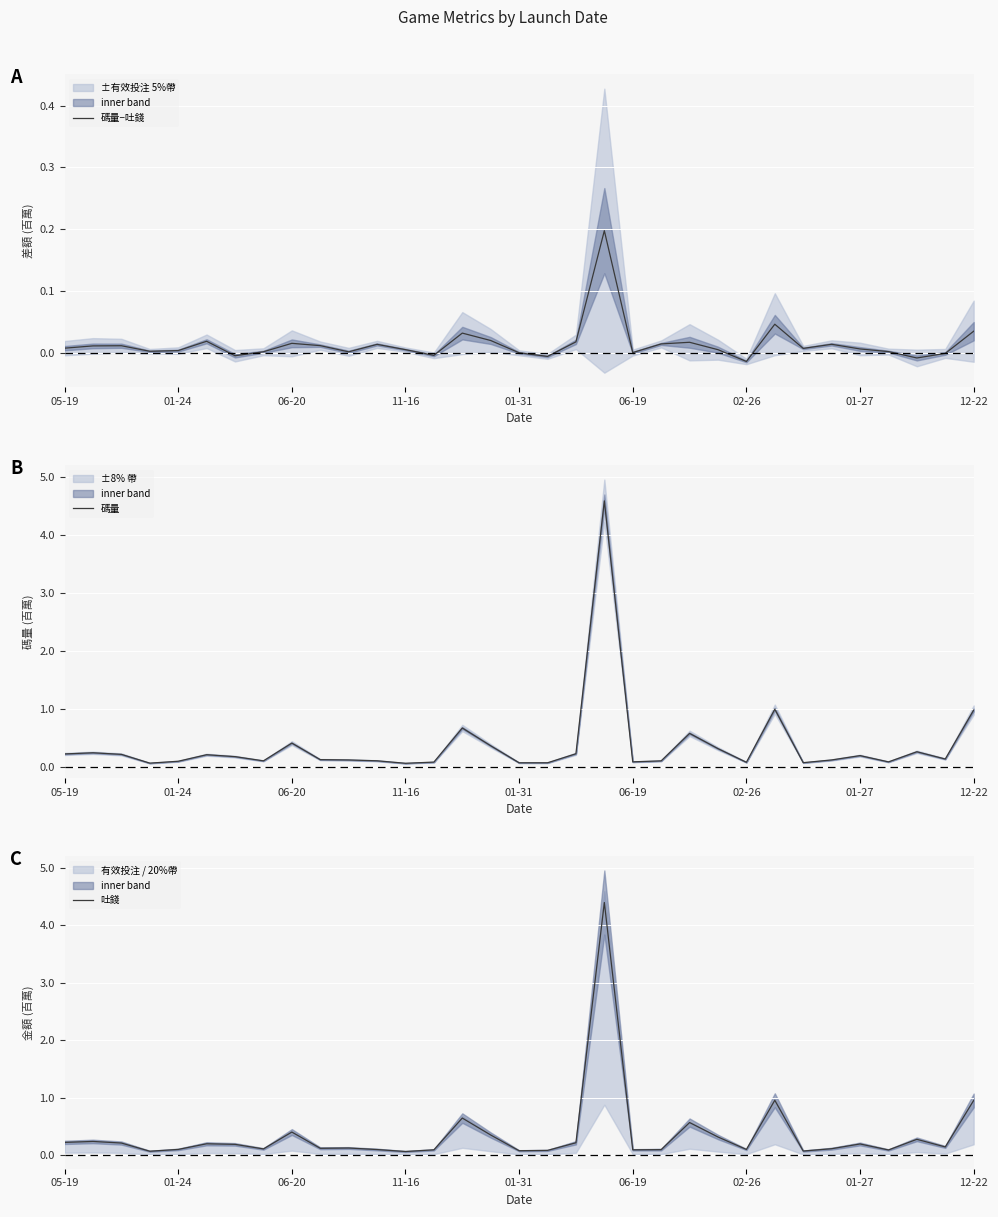

Which has a higher value, 11 or 02-26?

11